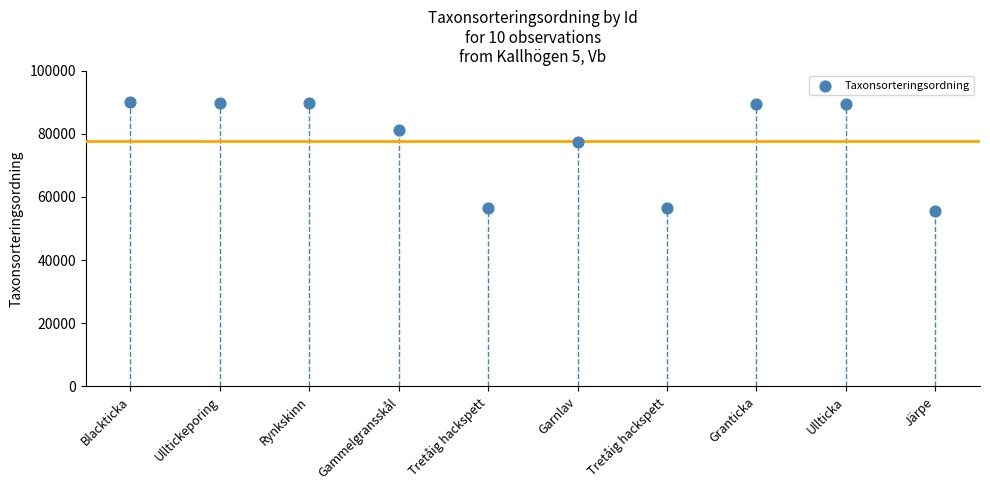

What Y value in the scatter plot is closest to 72838?

77515